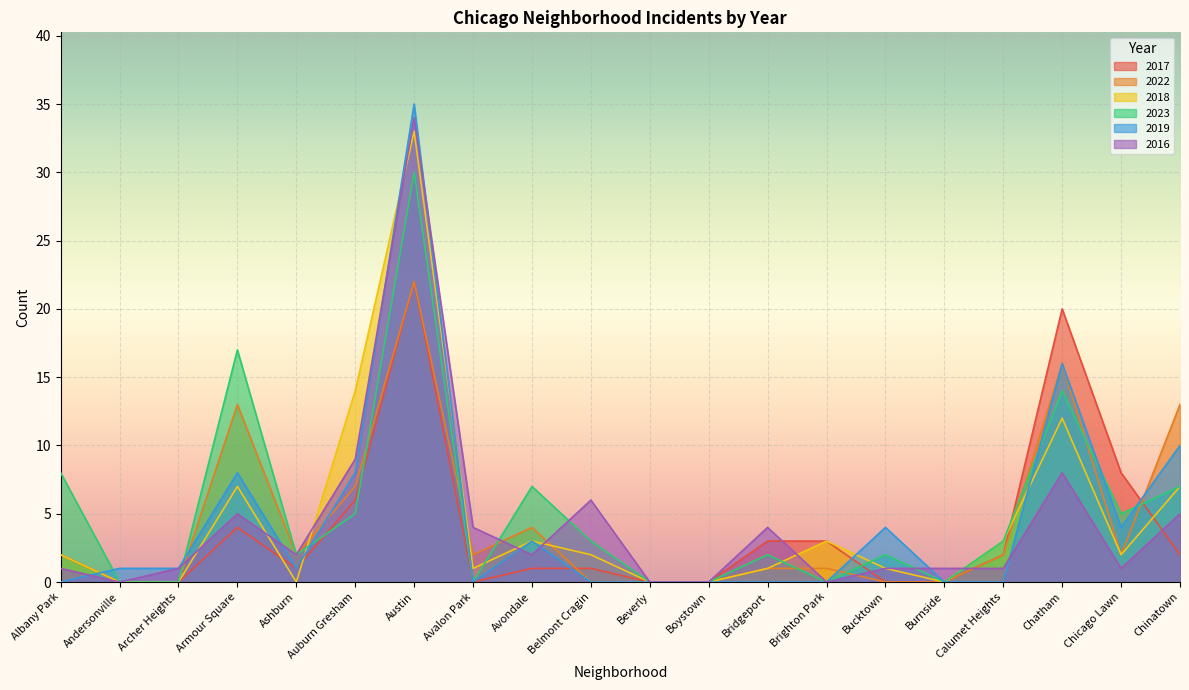

What is the sum of all 2023 values?

105